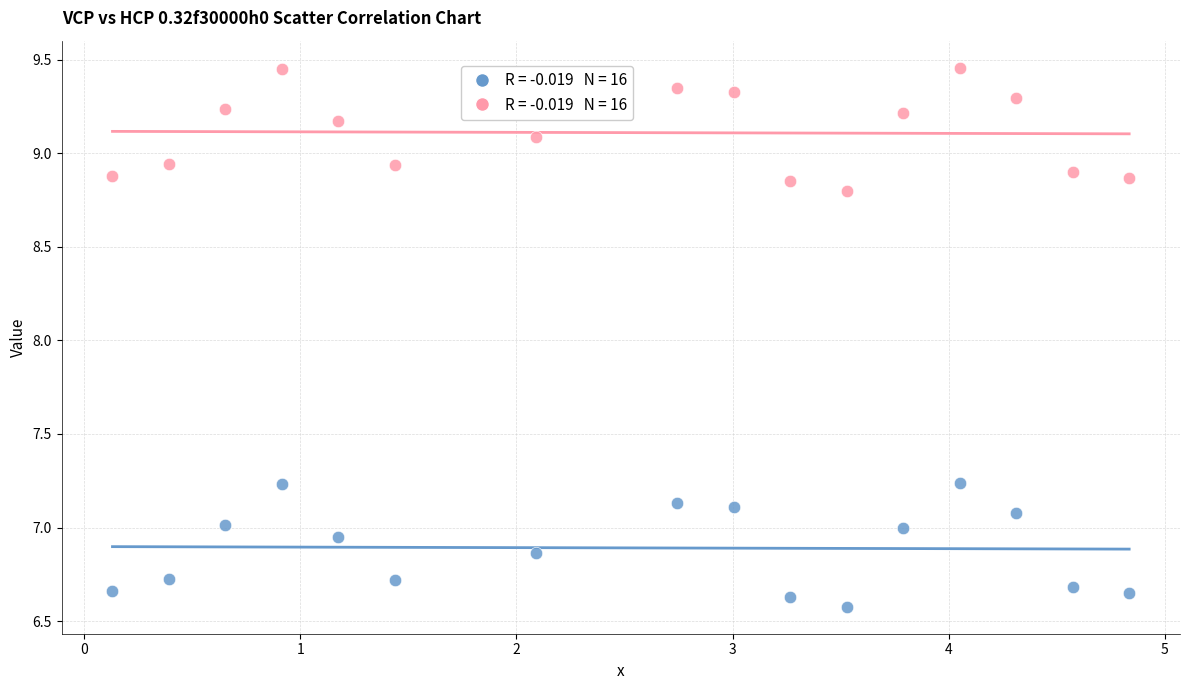

Across all data points, what is the range of Y values (max minus min)?

2.9